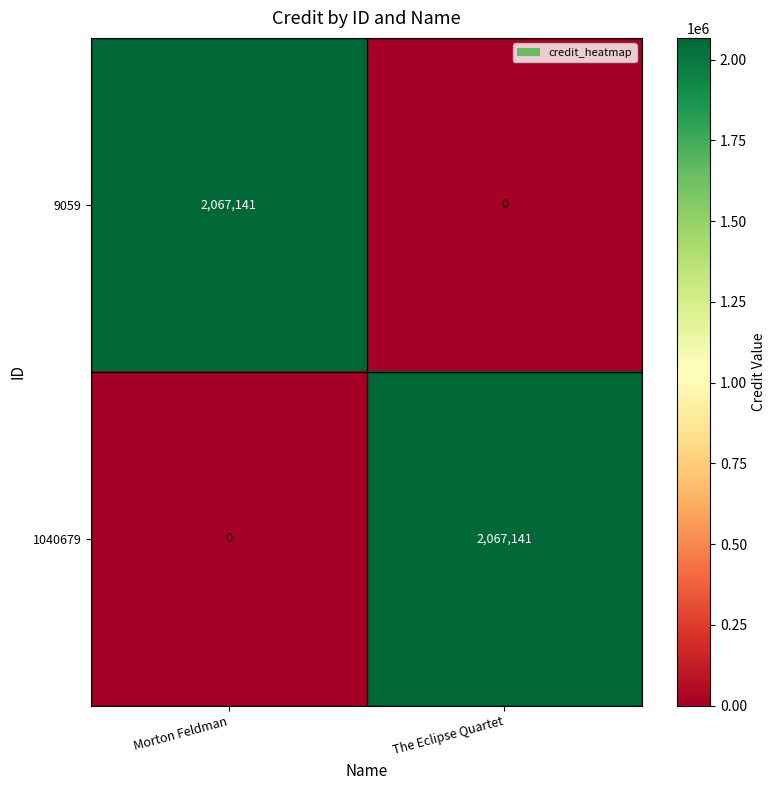

Is it true that 1040679 equals -981223 at Morton Feldman?

False